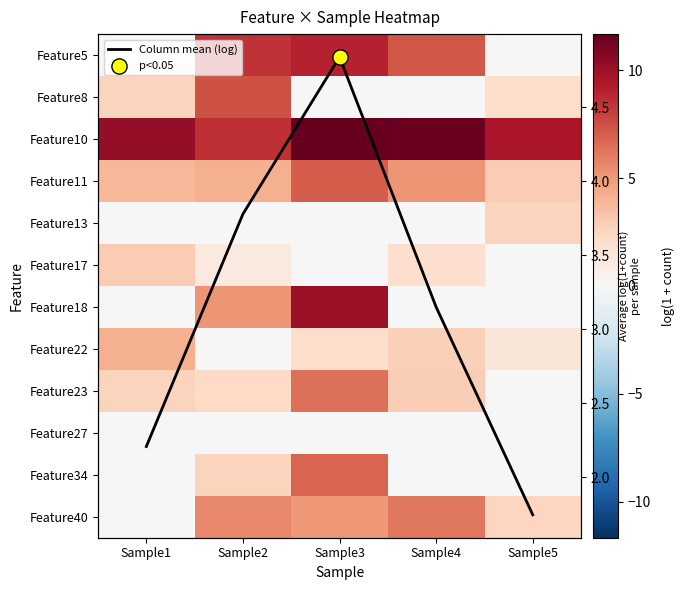

How many distinct data groups are displayed?

13